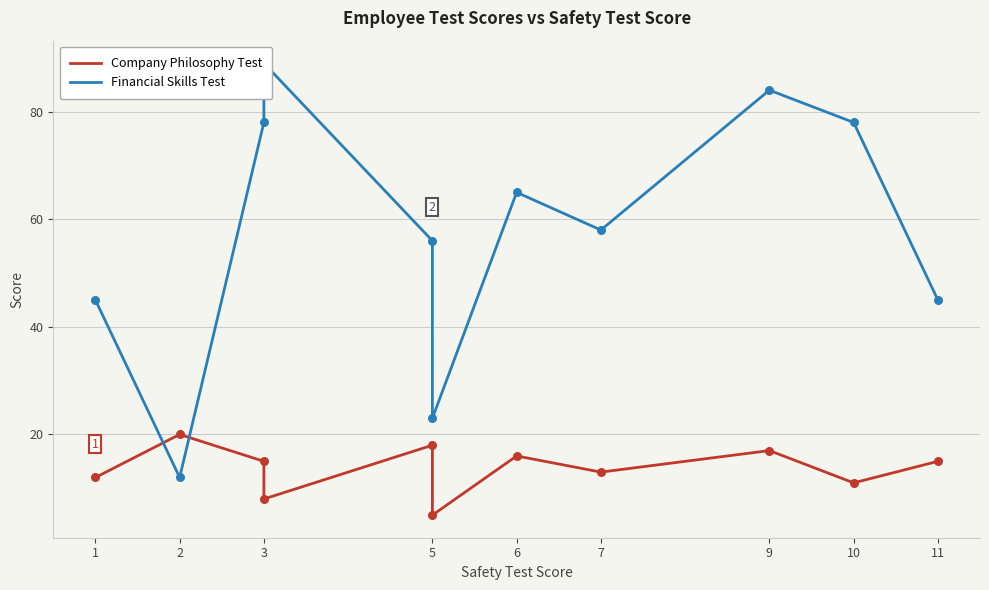

What are all the series names shown in the legend?

Company Philosophy Test, Financial Skills Test